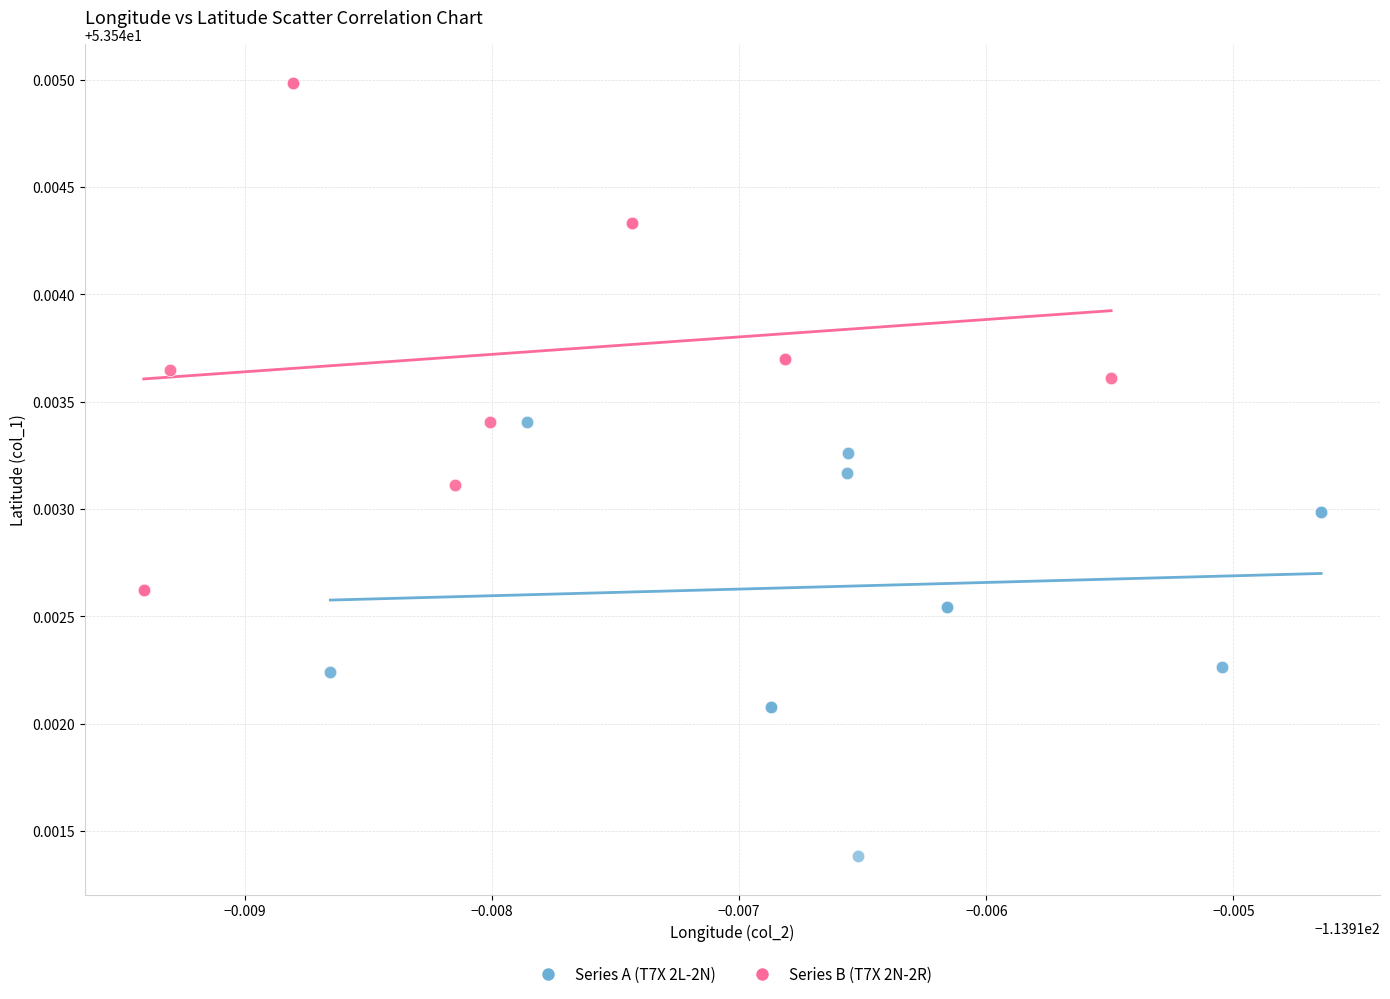

Which series contains the highest Y value?

Series B (T7X 2N-2R)